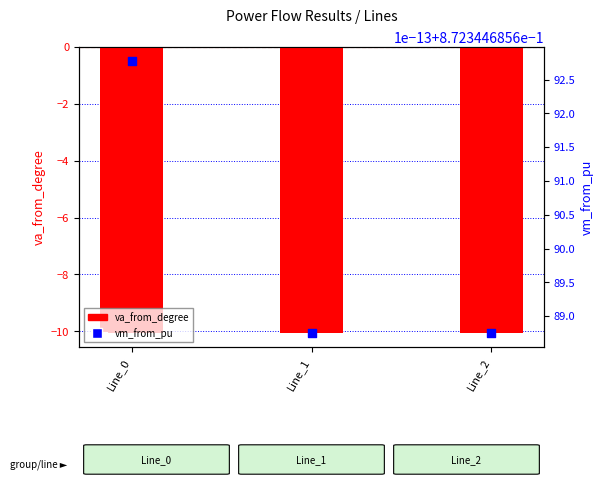

Which series contains the lowest Y value?

va_from_degree